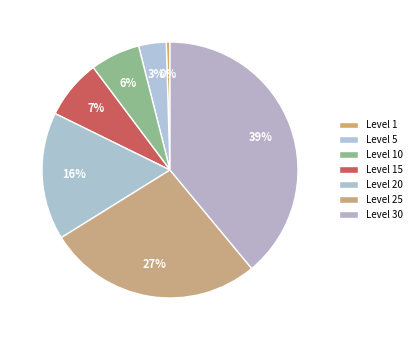

Count the number of slices in the pie.

7